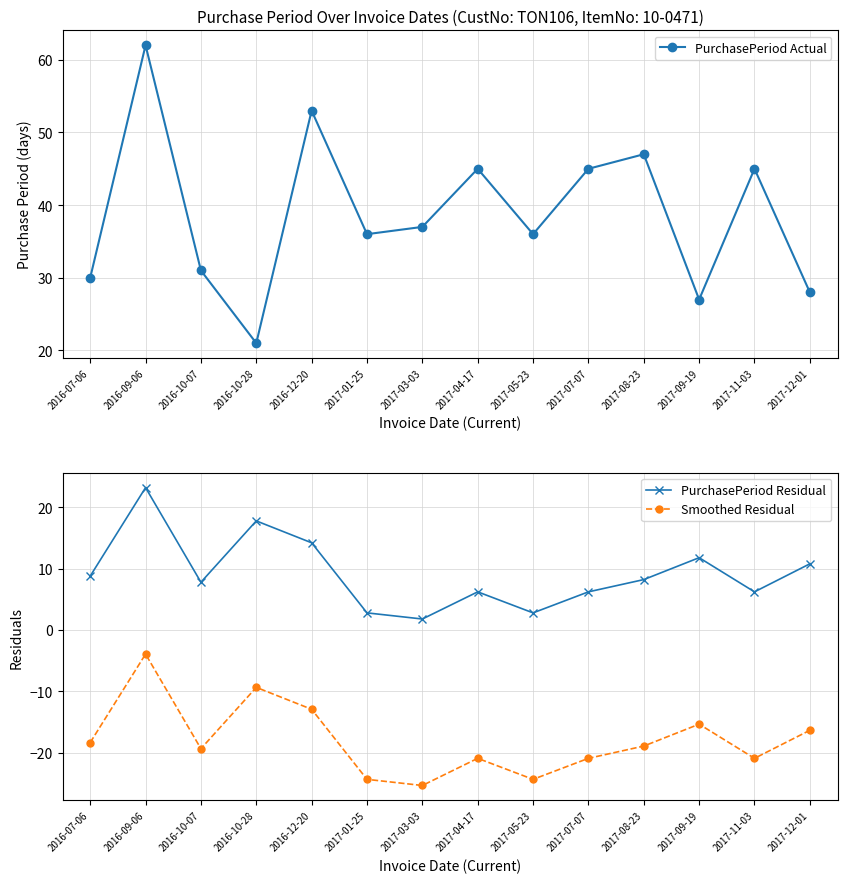

Reading left to right, list all the values displayed in this chart.

PurchasePeriod Actual: 2016-07-06=30.0	2016-09-06=62.0	2016-10-07=31.0	2016-10-28=21.0	2016-12-20=53.0	2017-01-25=36.0	2017-03-03=37.0	2017-04-17=45.0	2017-05-23=36.0	2017-07-07=45.0	2017-08-23=47.0	2017-09-19=27.0	2017-11-03=45.0	2017-12-01=28.0
PurchasePeriod Residual: 2016-07-06=8.8	2016-09-06=23.2	2016-10-07=7.8	2016-10-28=17.8	2016-12-20=14.2	2017-01-25=2.8	2017-03-03=1.8	2017-04-17=6.2	2017-05-23=2.8	2017-07-07=6.2	2017-08-23=8.2	2017-09-19=11.8	2017-11-03=6.2	2017-12-01=10.8
Smoothed Residual: 2016-07-06=-18.4	2016-09-06=-3.9	2016-10-07=-19.4	2016-10-28=-9.4	2016-12-20=-12.9	2017-01-25=-24.4	2017-03-03=-25.4	2017-04-17=-20.9	2017-05-23=-24.4	2017-07-07=-20.9	2017-08-23=-18.9	2017-09-19=-15.4	2017-11-03=-20.9	2017-12-01=-16.4